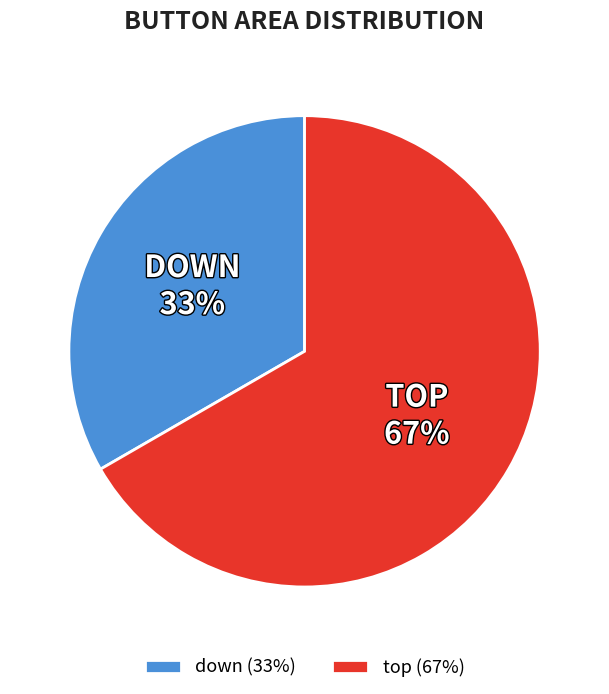

Rank the categories by value from lowest to highest.

down, top